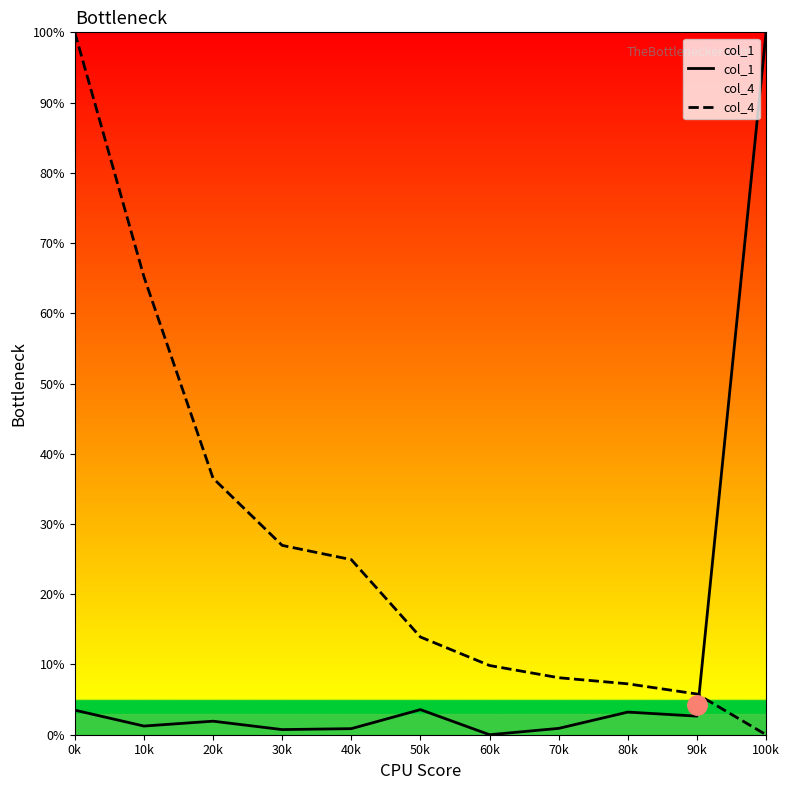

At which category does the chart reach its minimum across all series?

60k